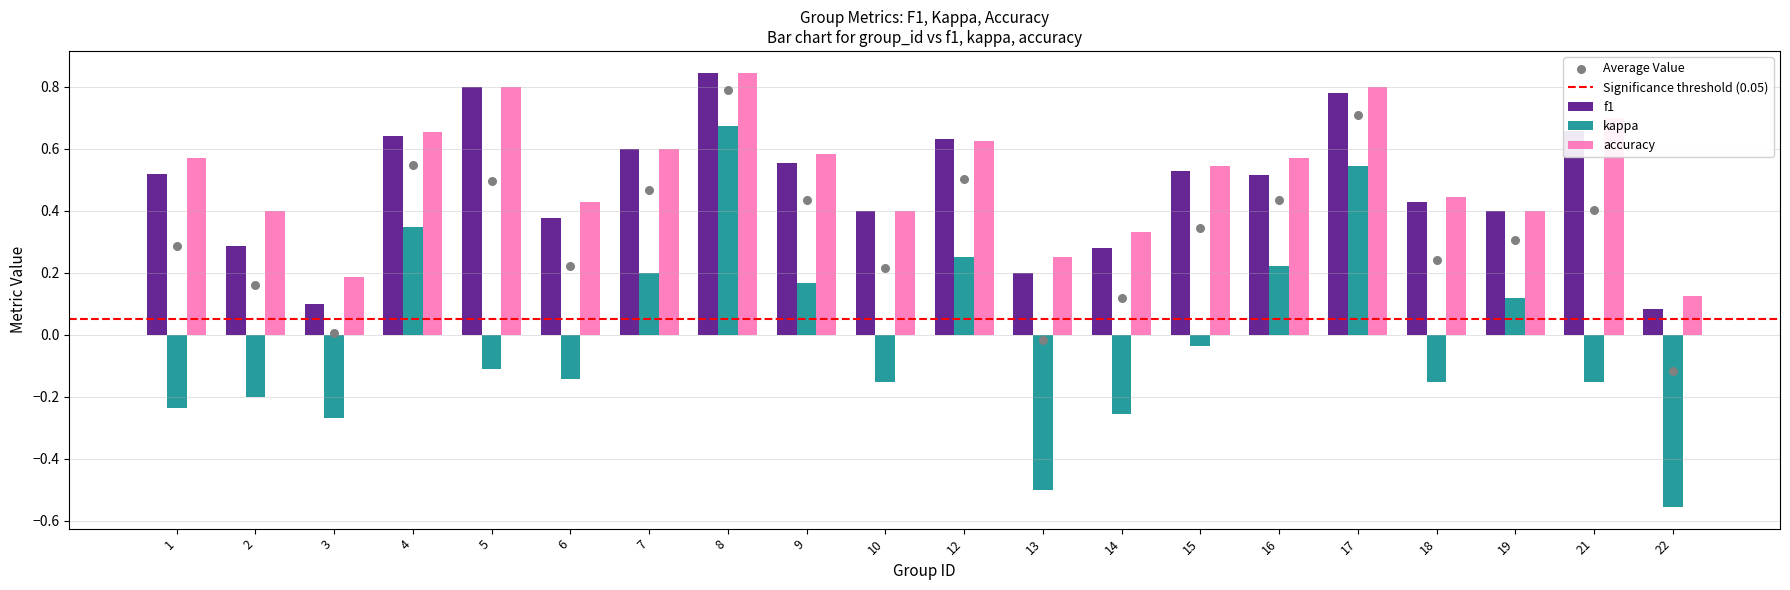

Which series reaches the maximum Y coordinate?

f1